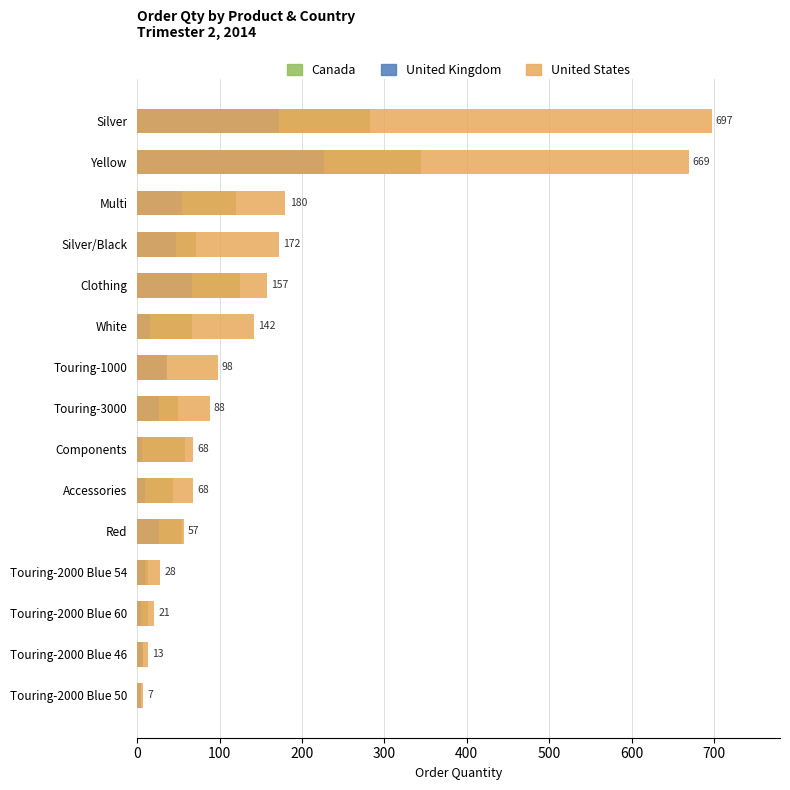

Is the value of United States at Touring-3000 greater than the value of Canada at Touring-1000?

Yes